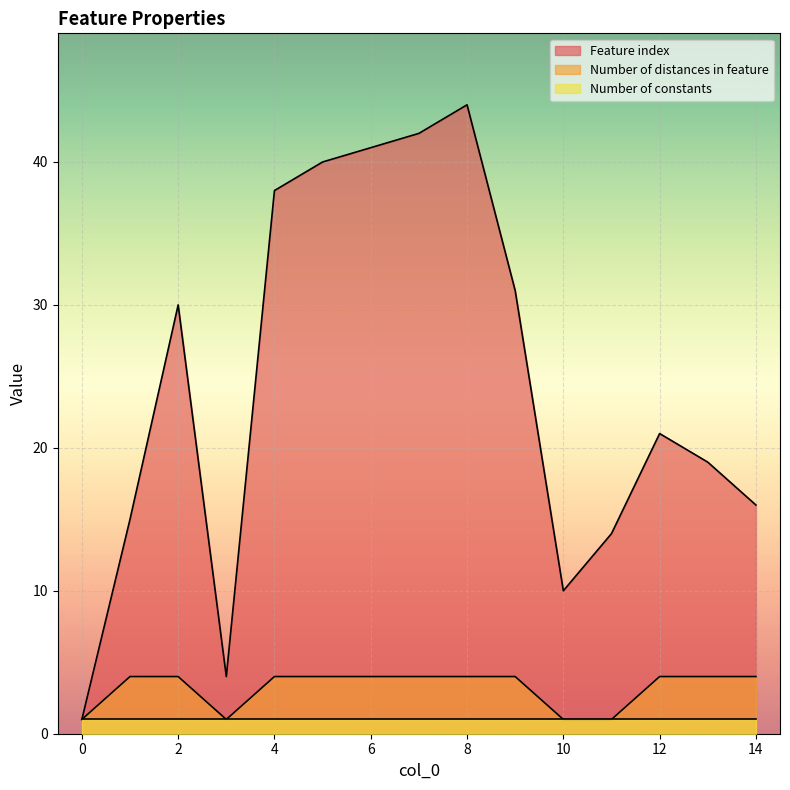

At which category is the sum across all series the highest?

8